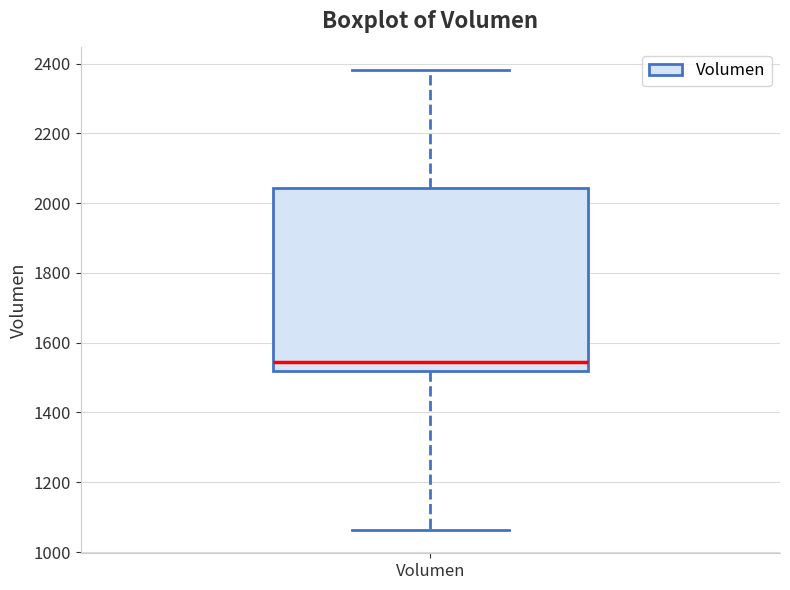

Transcribe this box plot: give where the median line is, the range the box spans, and where the two whiskers end, as read against the y-axis. The values are not printed on the chart, so give them approximately, as read against the axis.

median 1540, box 1520 to 2040, whiskers 1060 to 2380